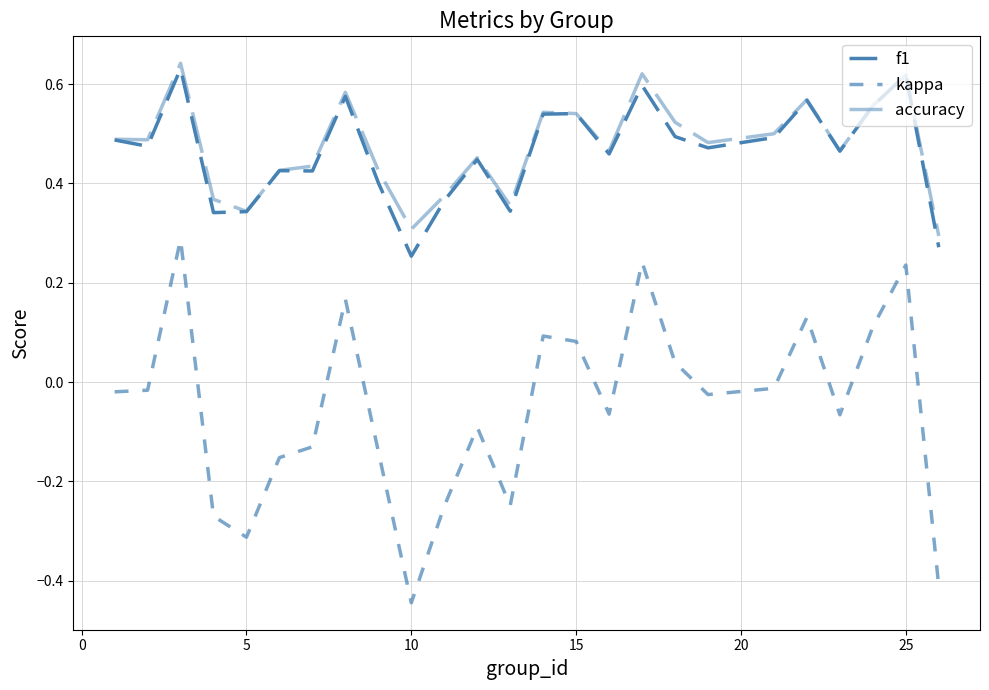

How many times do accuracy and f1 cross each other?

2